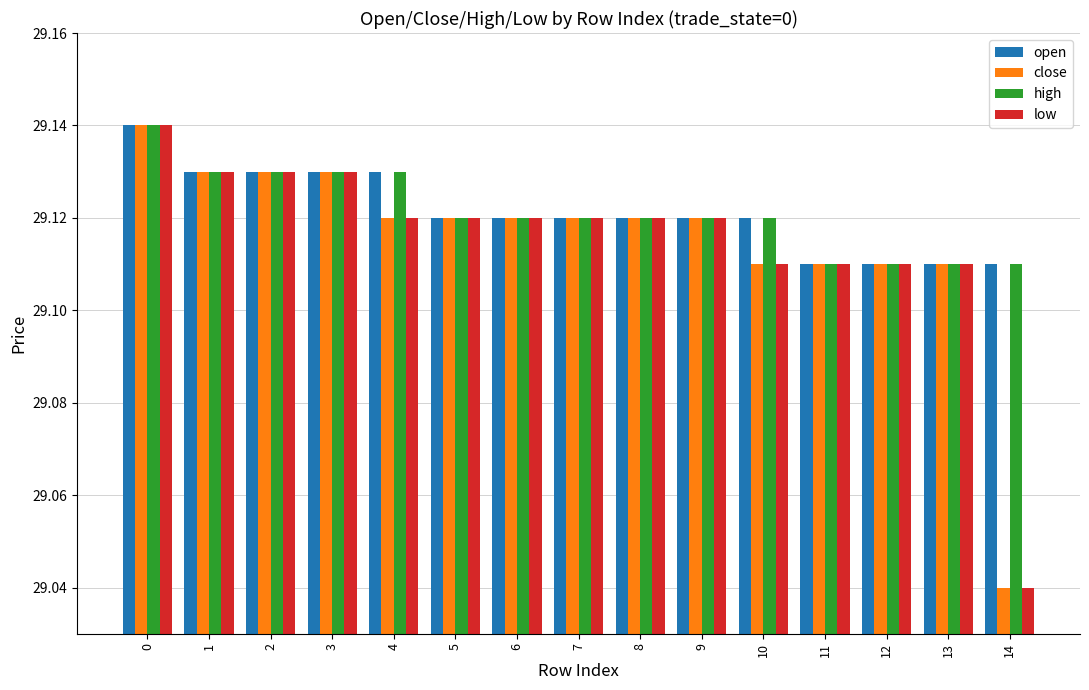

How many low values are between 29 and 30?

15